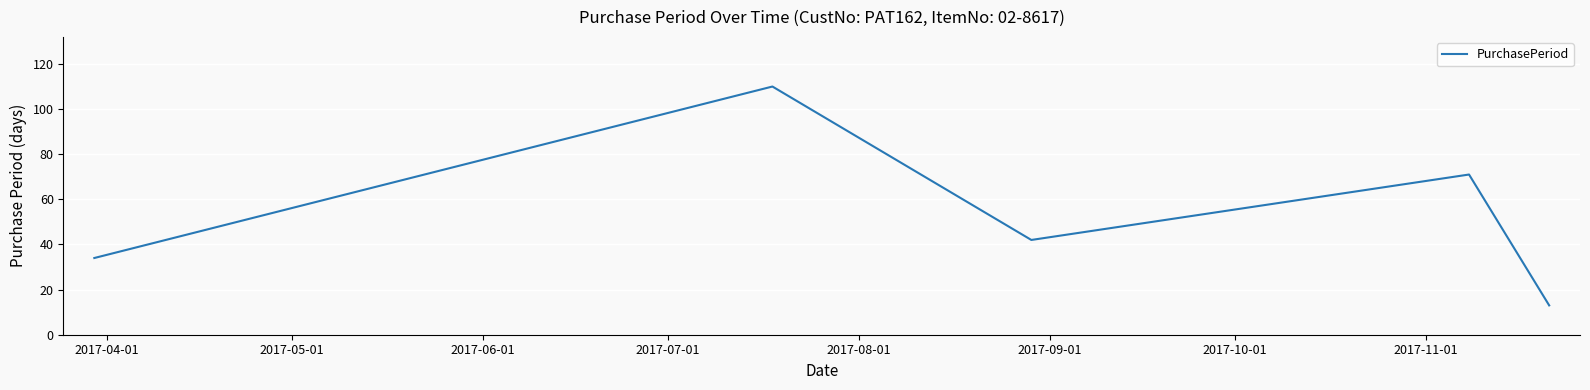

What is the greatest value displayed?

110